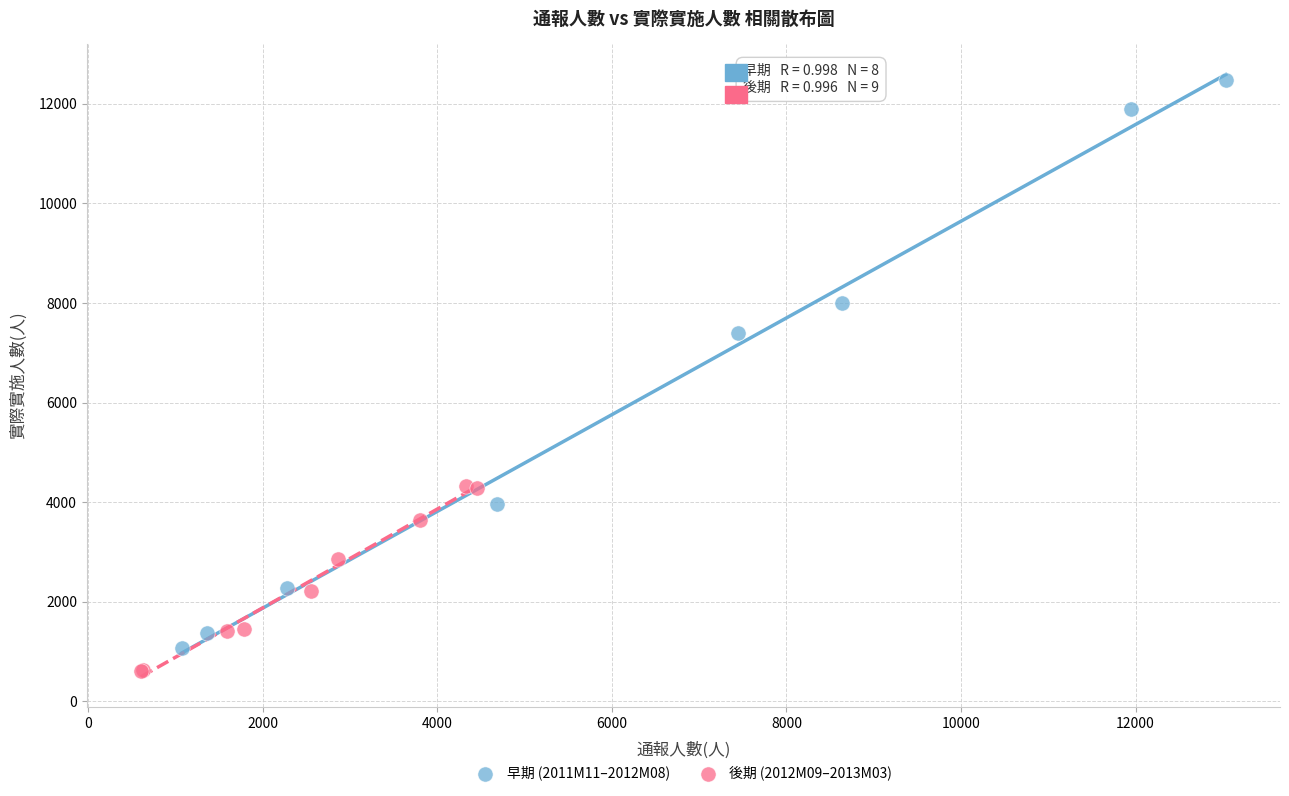

Which series has the widest spread of Y values?

早期 (2011M11–2012M08)